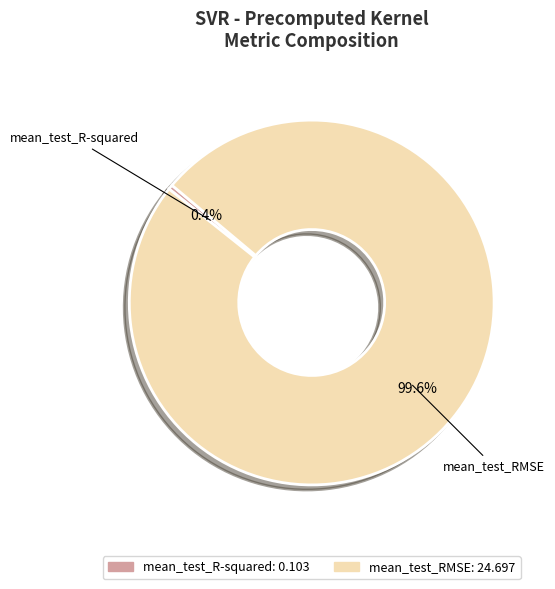

To the nearest percent, what is the combined percentage of mean_test_RMSE and mean_test_R-squared?

100%